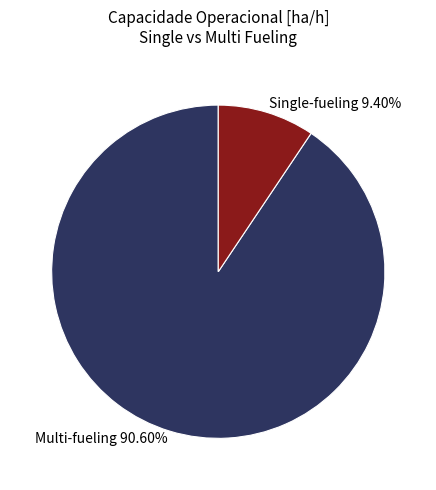

Which category has the biggest portion of the pie?

Multi-fueling 90.60%